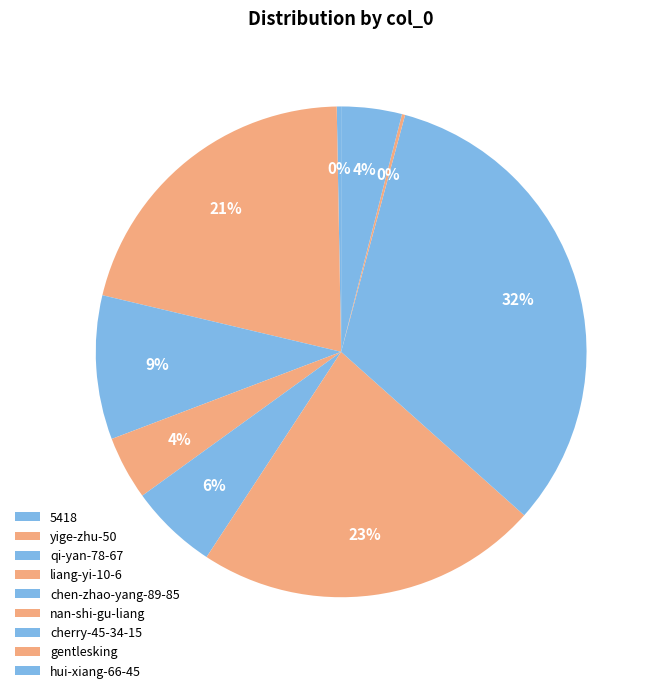

Count the number of slices in the pie.

9